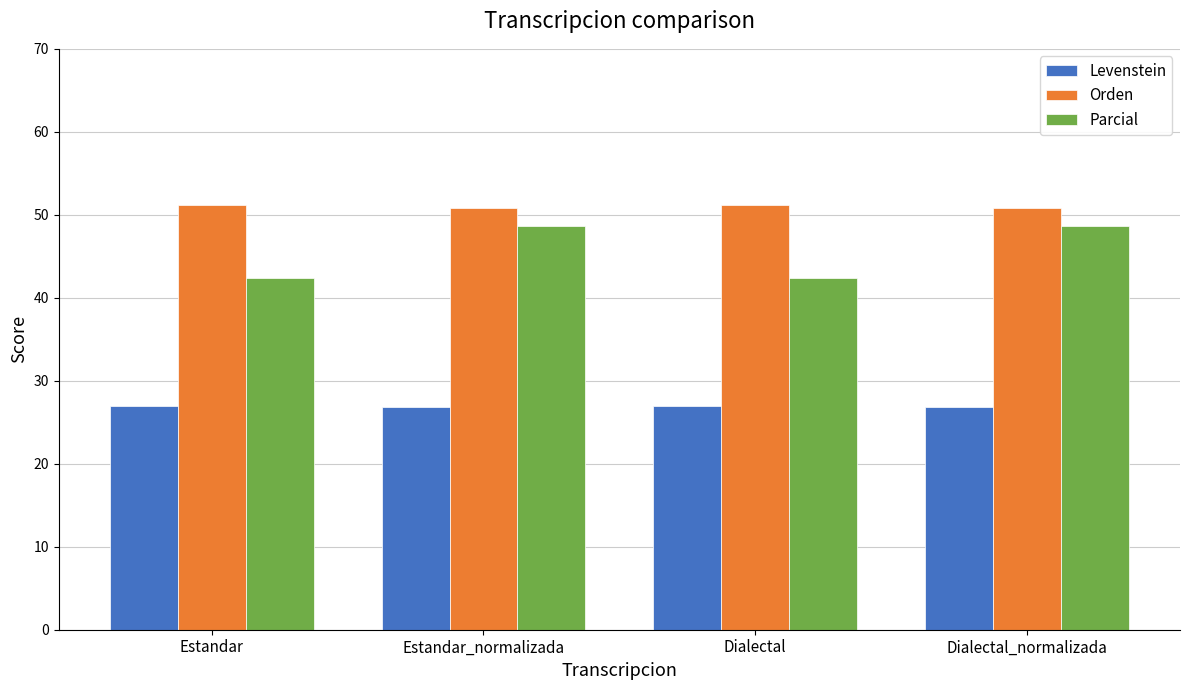

What is the highest value of the Orden series?

51.1